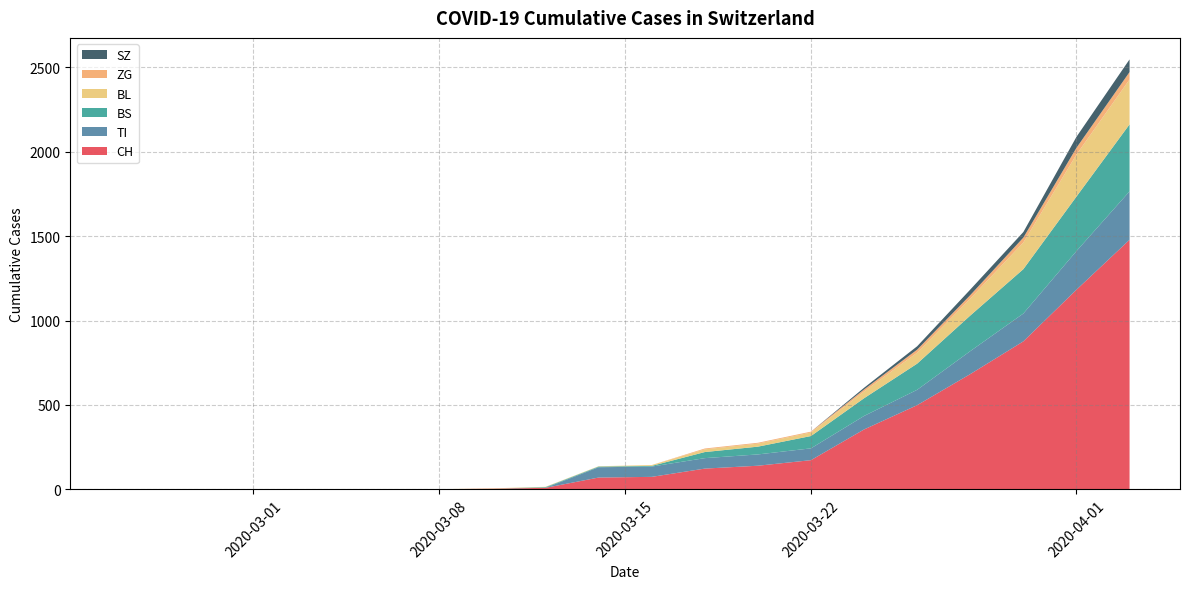

What is the maximum value for CH?

1479